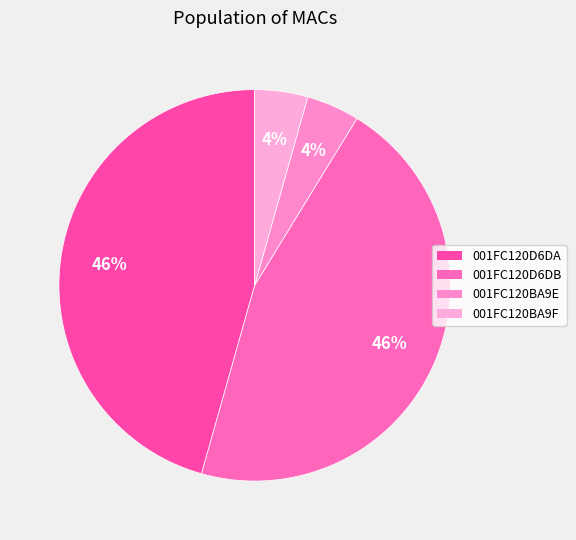

How many segments does this pie chart have?

4